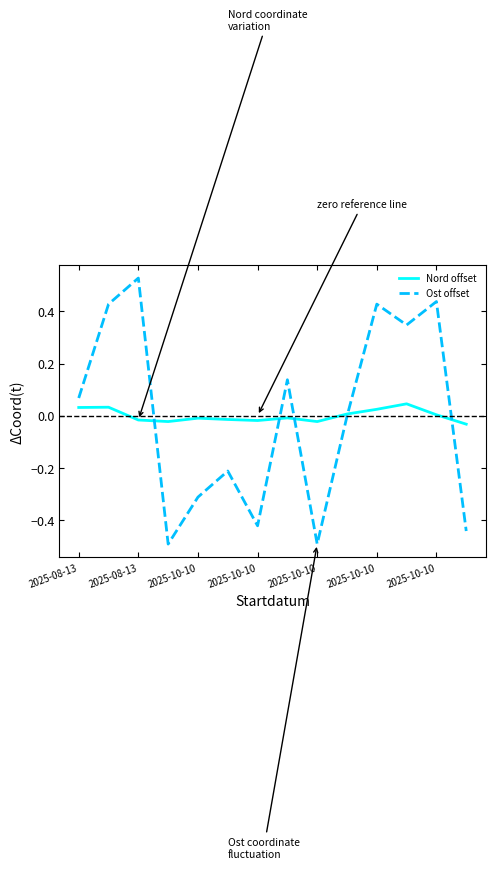

What is the minimum value shown in the chart?

-0.5